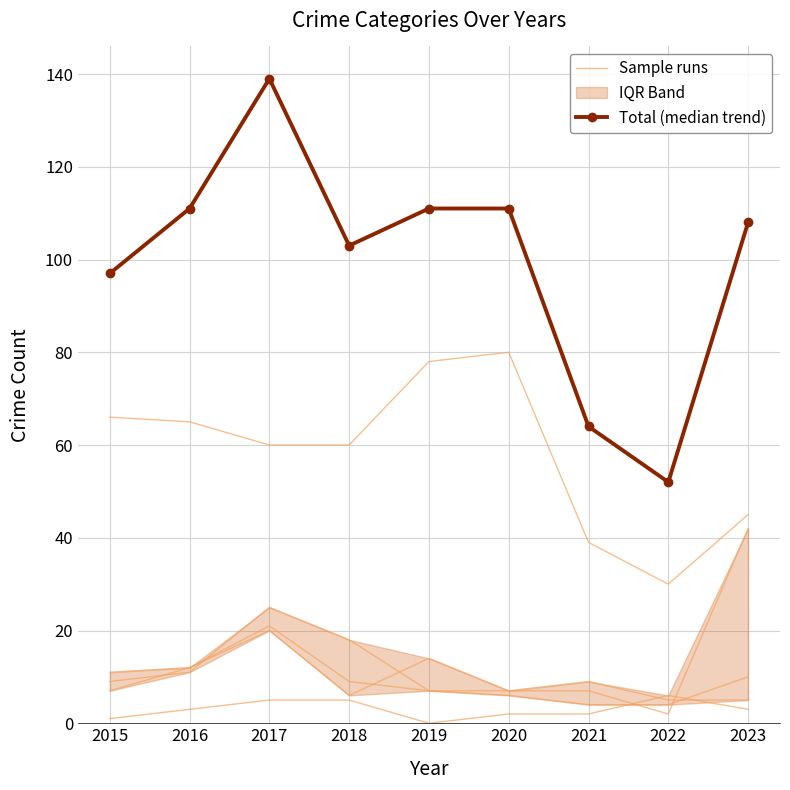

Reading left to right, transcribe all the data shown in this chart.

Sample runs: 66	65	60	60	78	80	39	30	45
Total (median trend): 97	111	139	103	111	111	64	52	108